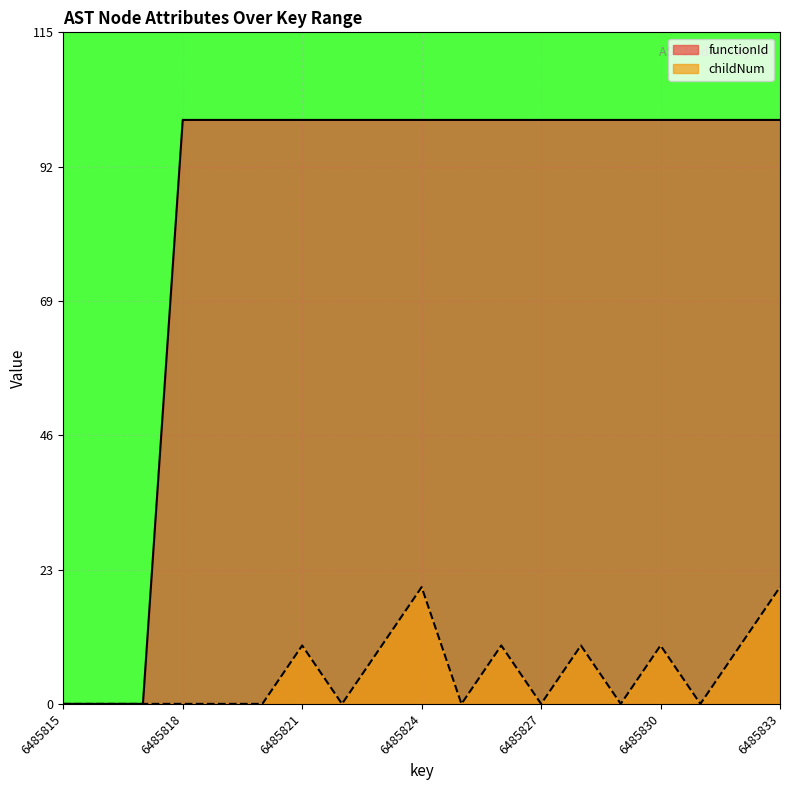

List the series in order of their overall mean, highest first.

functionId, childNum